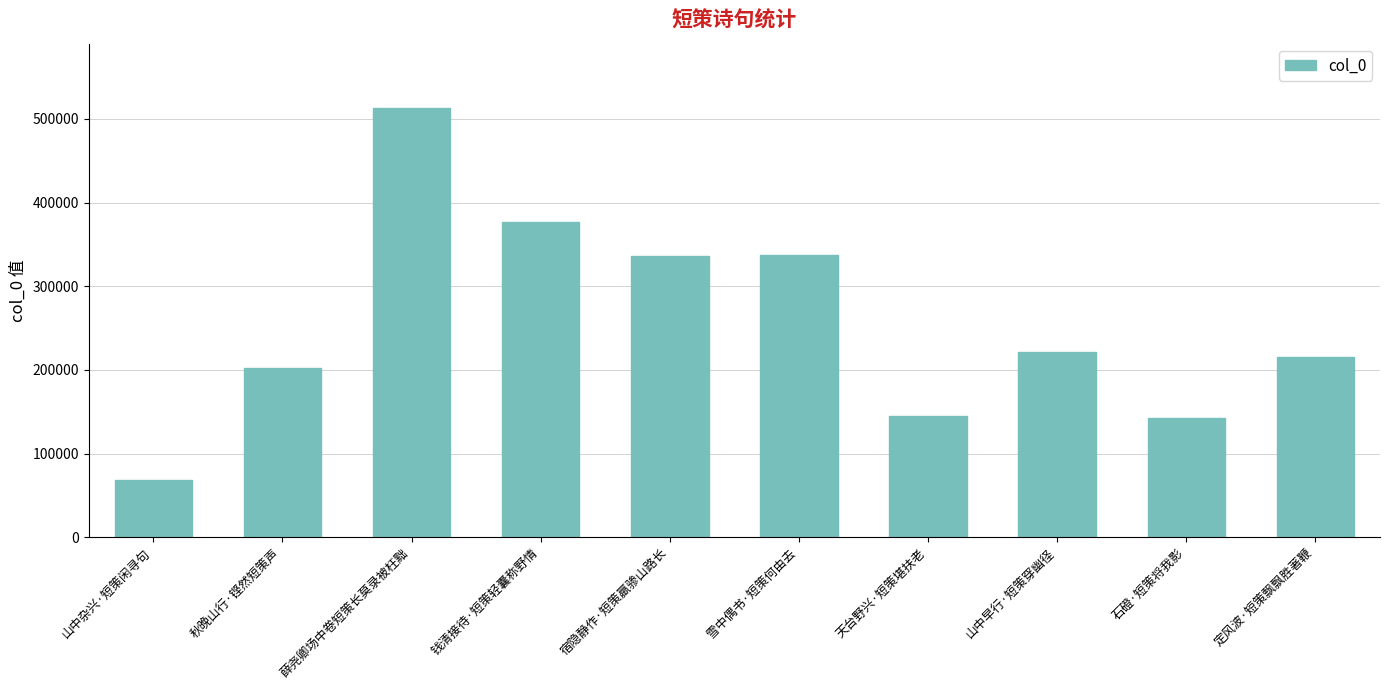

What is the difference between the values at 钱清接待·短策轻囊称野情 and 宿隐静作·短策羸骖山路长?

40666